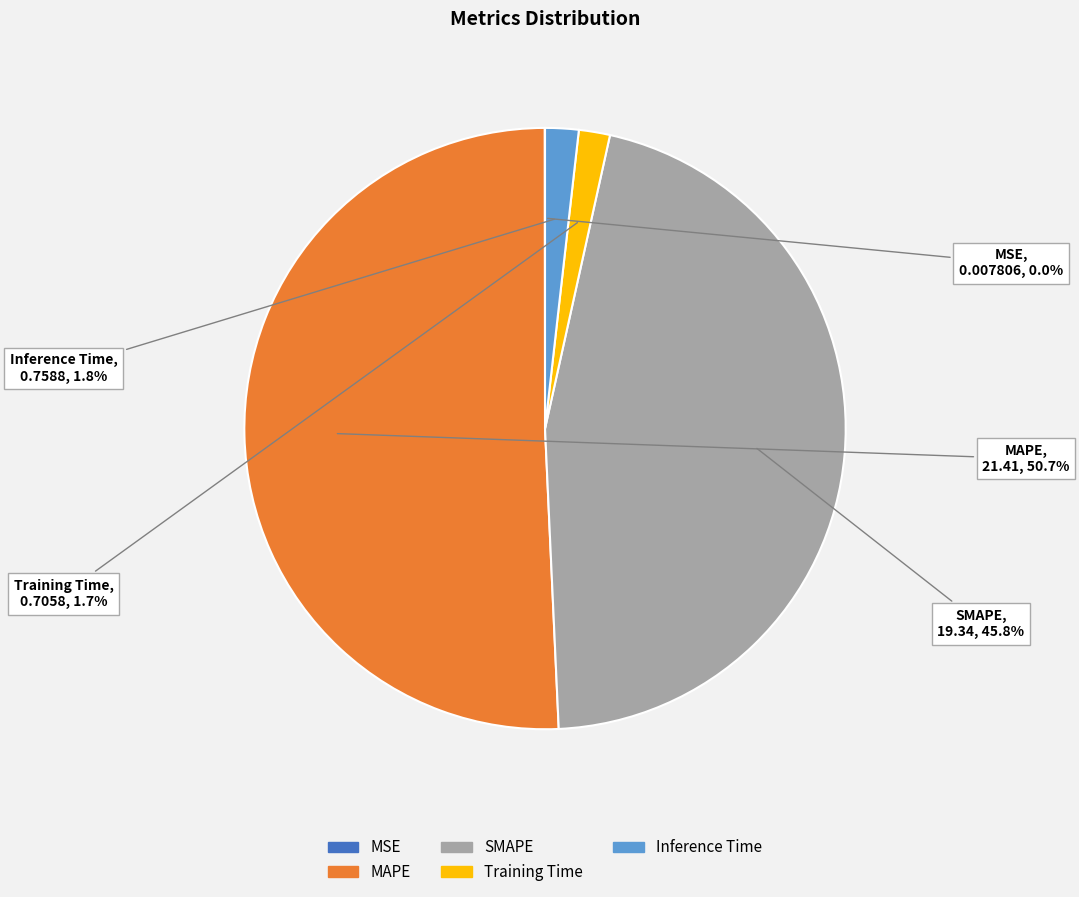

Which category has the biggest portion of the pie?

MAPE